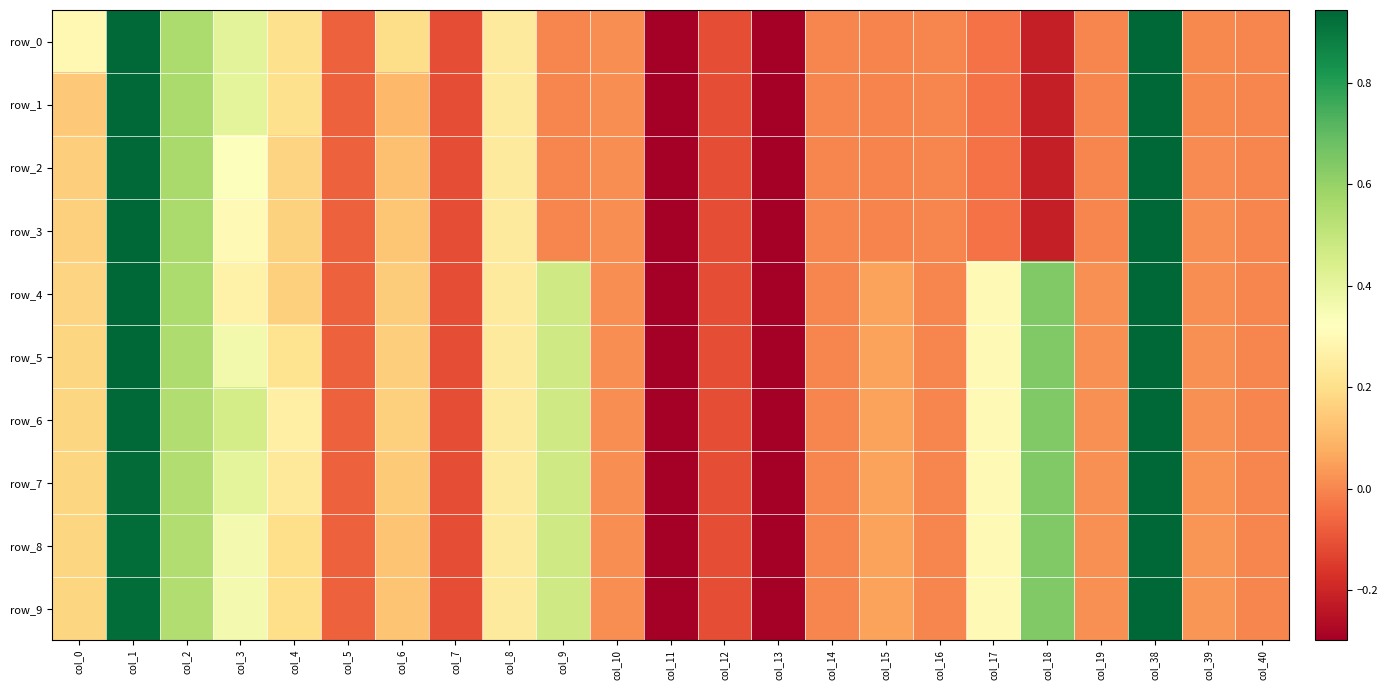

At which label is row_8 closest to -2?

col_13